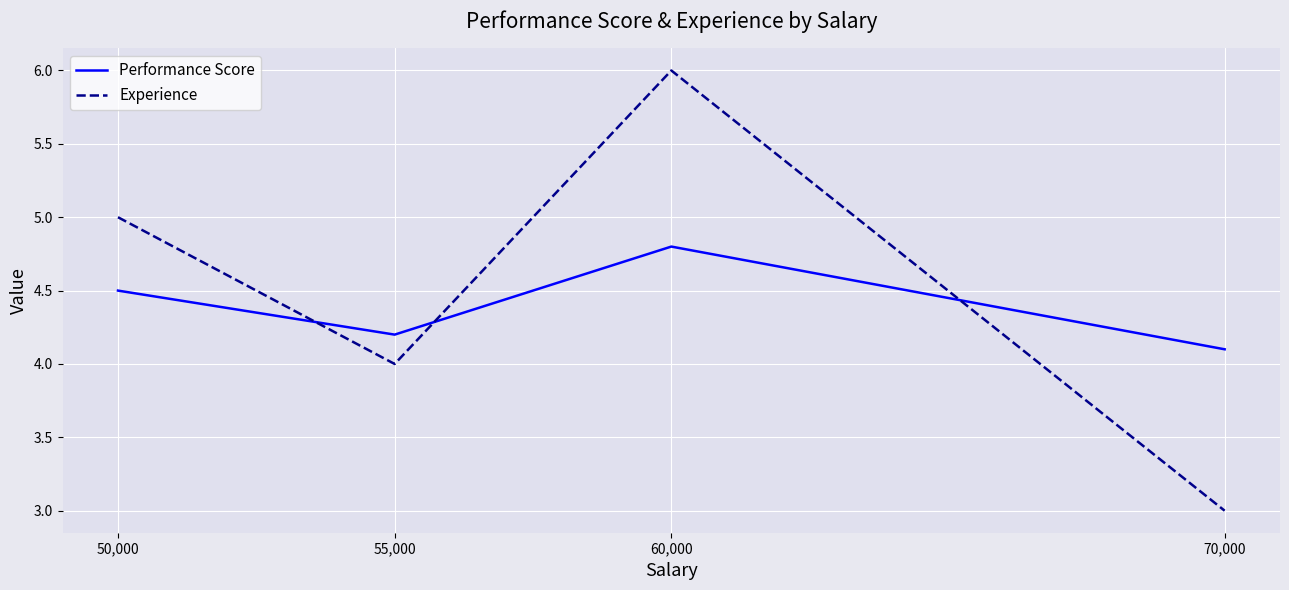

How many intersections are there between Experience and Performance Score?

3